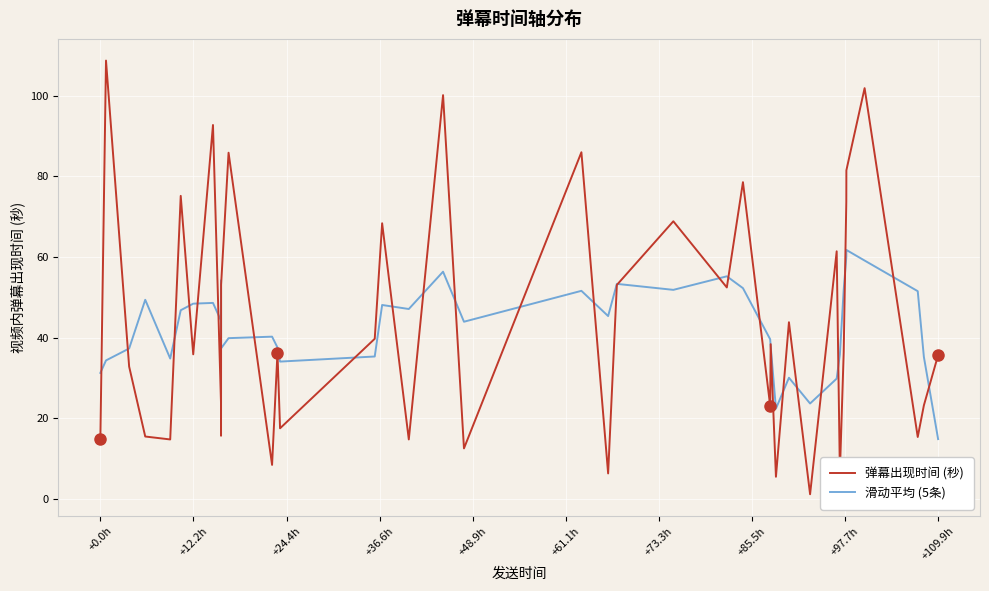

What is the maximum value for 弹幕出现时间 (秒)?

108.7